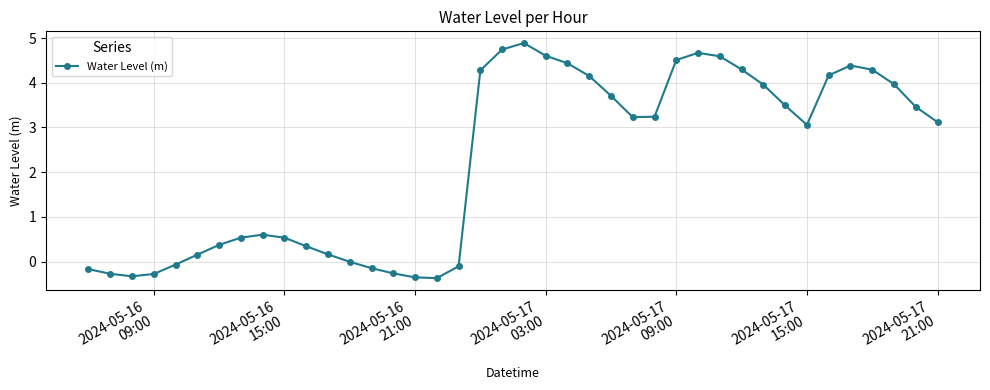

What is the value of the 35th point from the left?

4.2